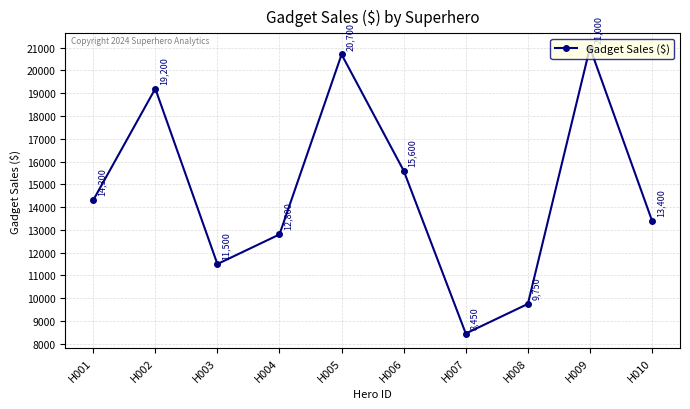

What is the difference between the second highest and second lowest values?

10950